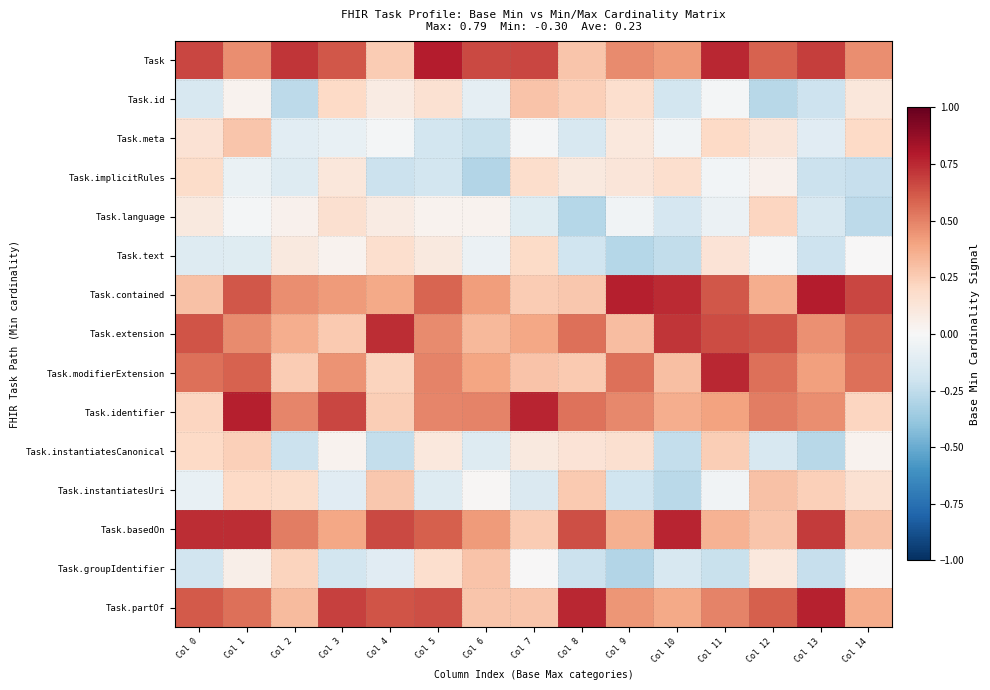

What is the smallest value displayed?

-0.3